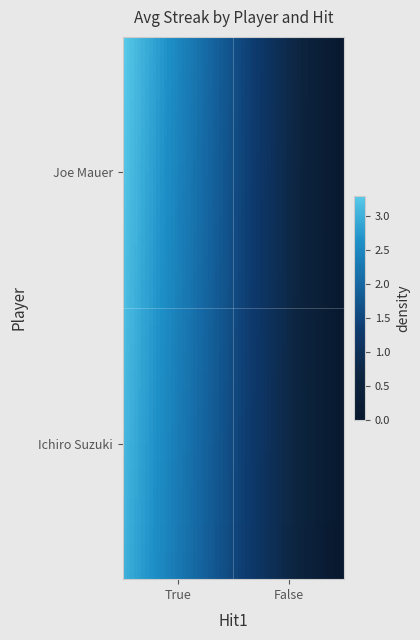

Which label corresponds to the smallest value in the chart?

Ichiro Suzuki